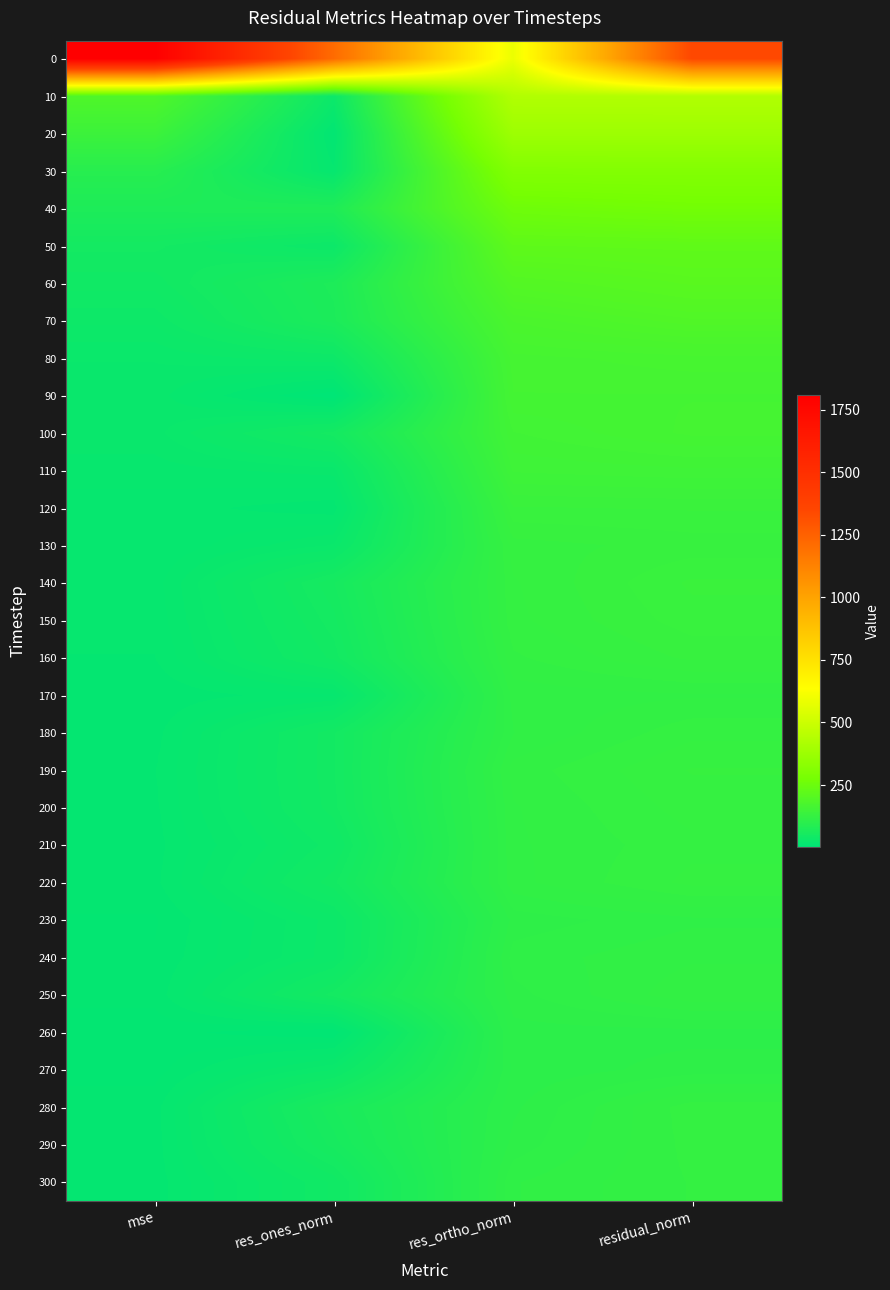

List the series in order of their peak value, highest first.

0, 10, 20, 30, 40, 50, 60, 70, 80, 100, 90, 110, 140, 120, 150, 130, 160, 190, 200, 220, 210, 180, 280, 290, 300, 250, 170, 240, 230, 270, 260